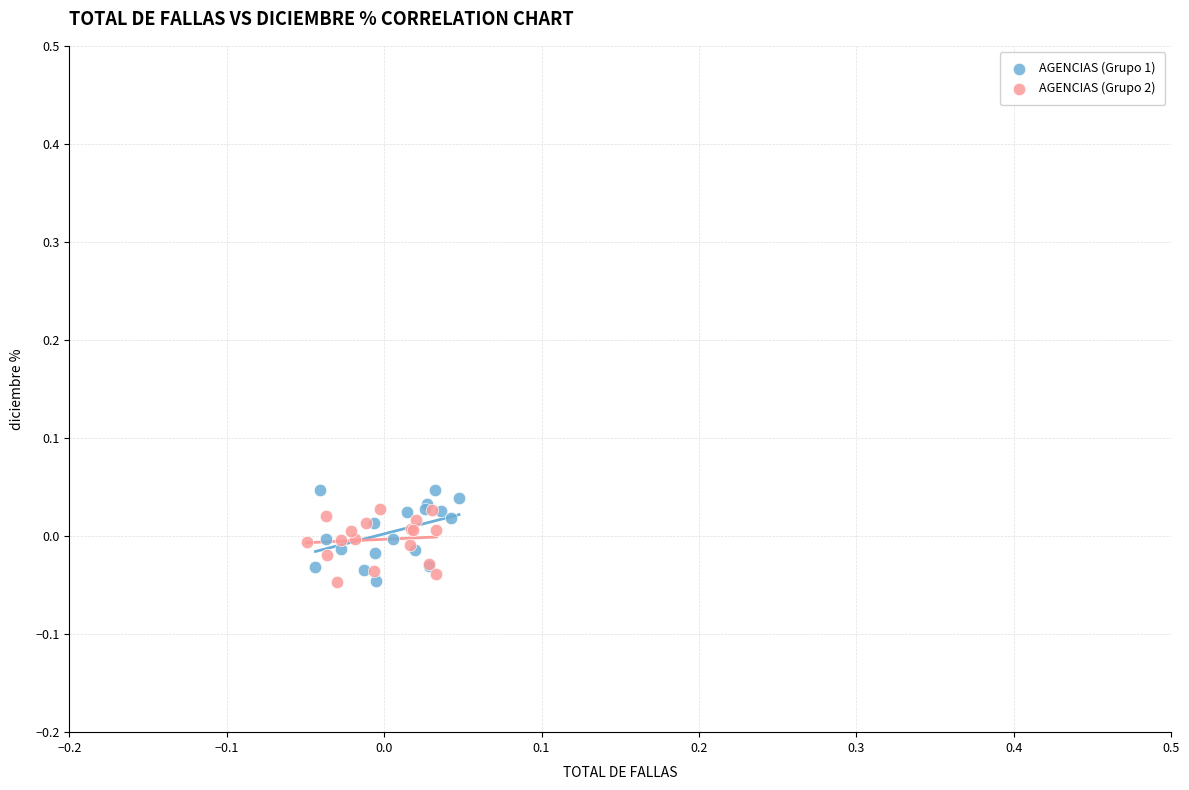

What are all the series names shown in the legend?

AGENCIAS (Grupo 1), AGENCIAS (Grupo 2)